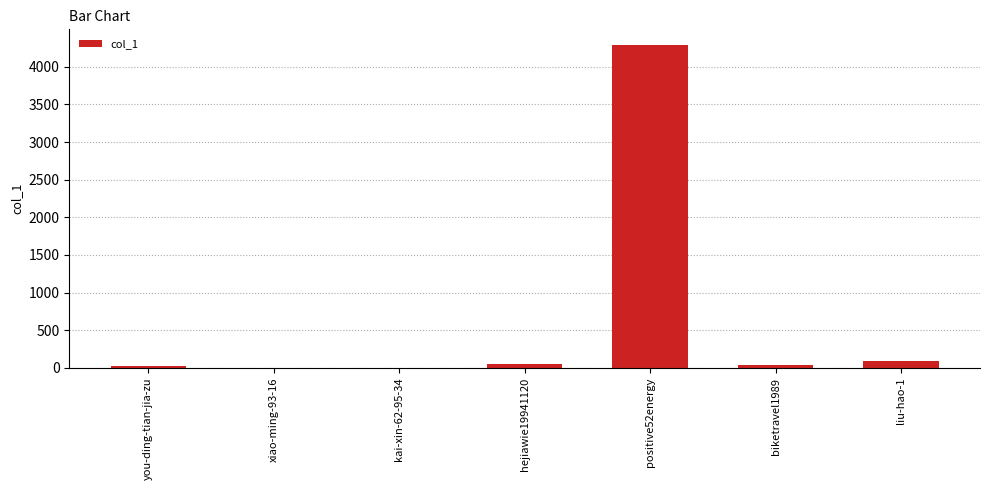

Which label corresponds to the largest value in the chart?

positive52energy